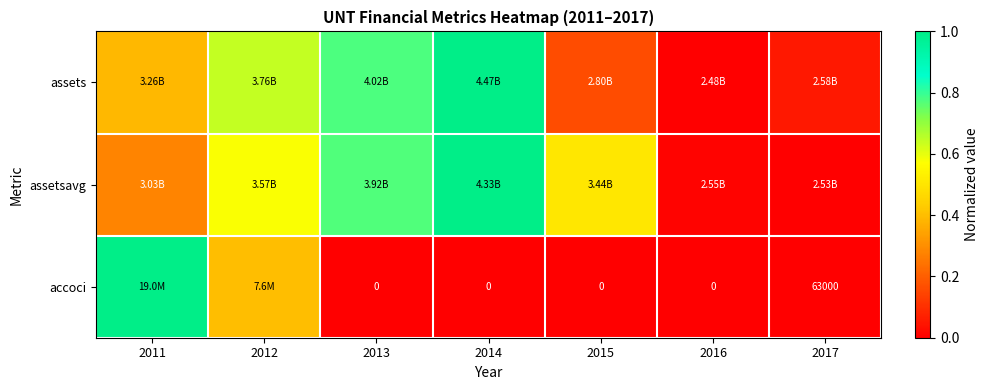

List the series in order of their peak value, highest first.

assets, assetsavg, accoci